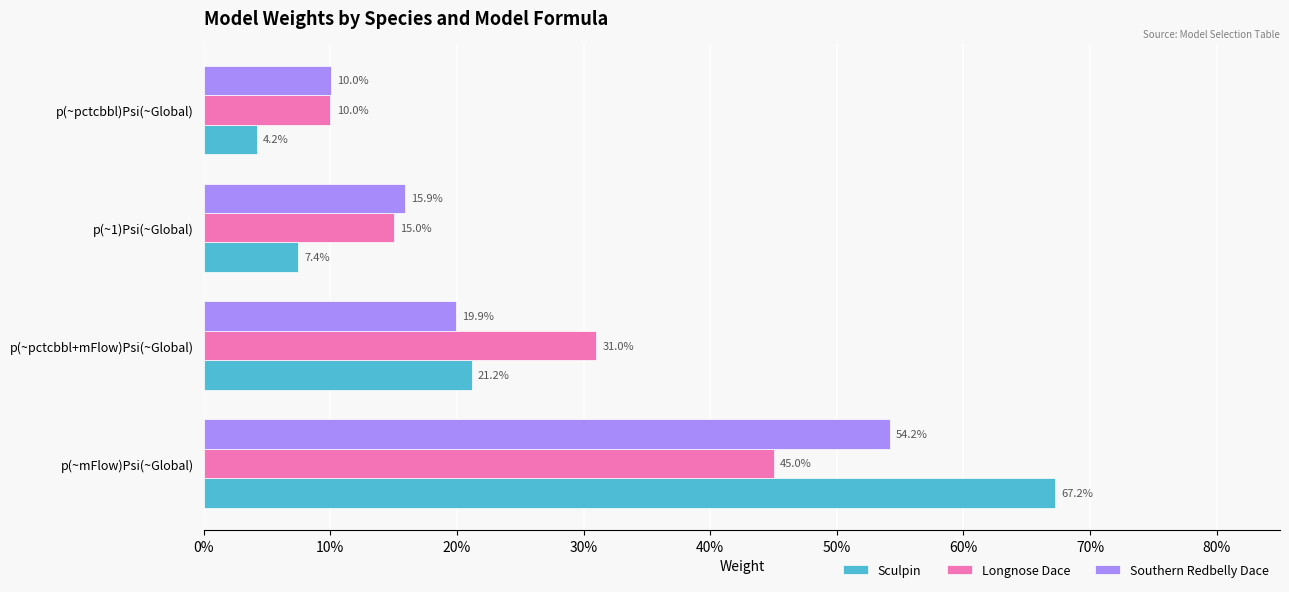

What are all the series names shown in the legend?

Sculpin, Longnose Dace, Southern Redbelly Dace